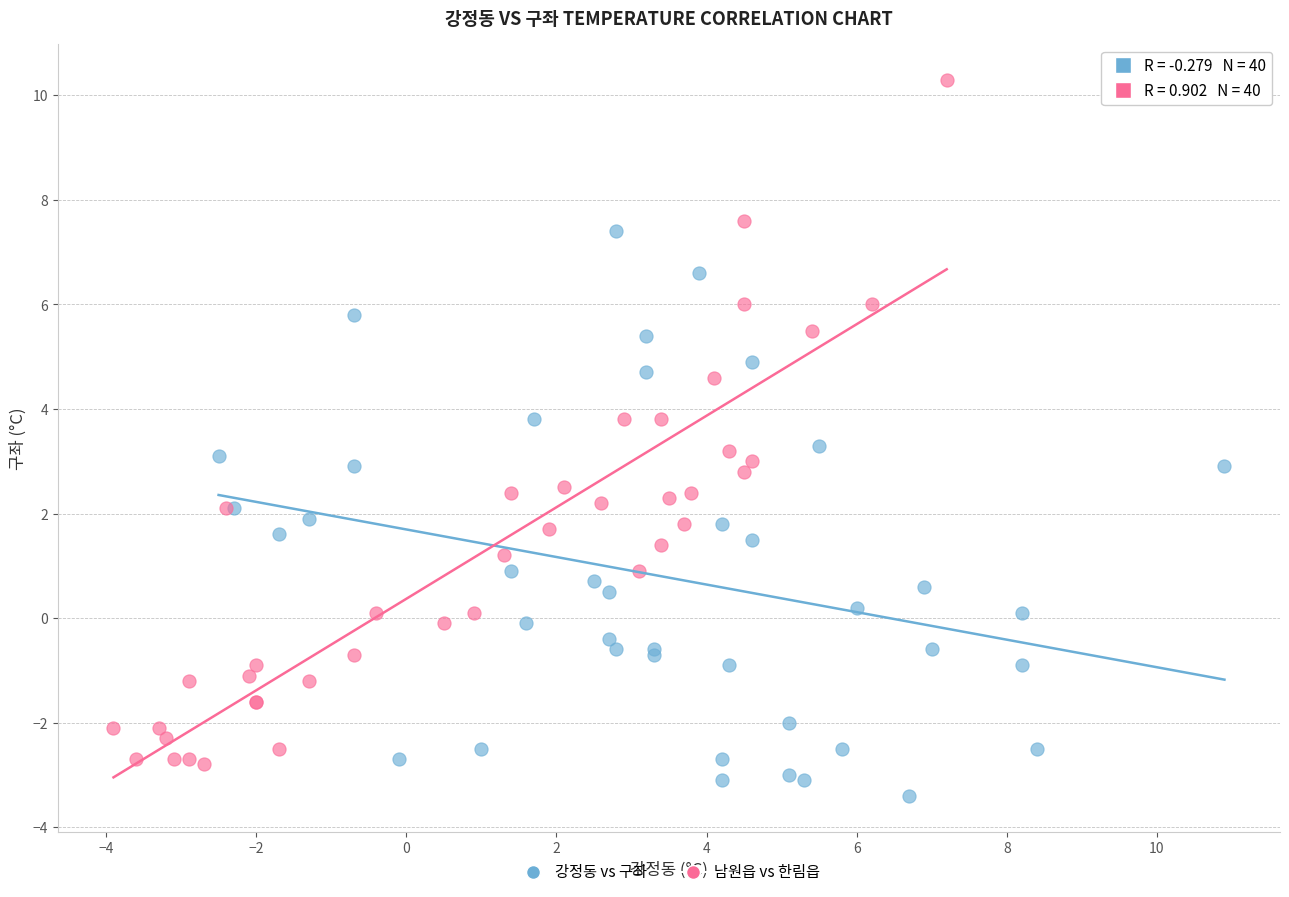

Which series has the largest Y range (max minus min)?

남원읍 vs 한림읍